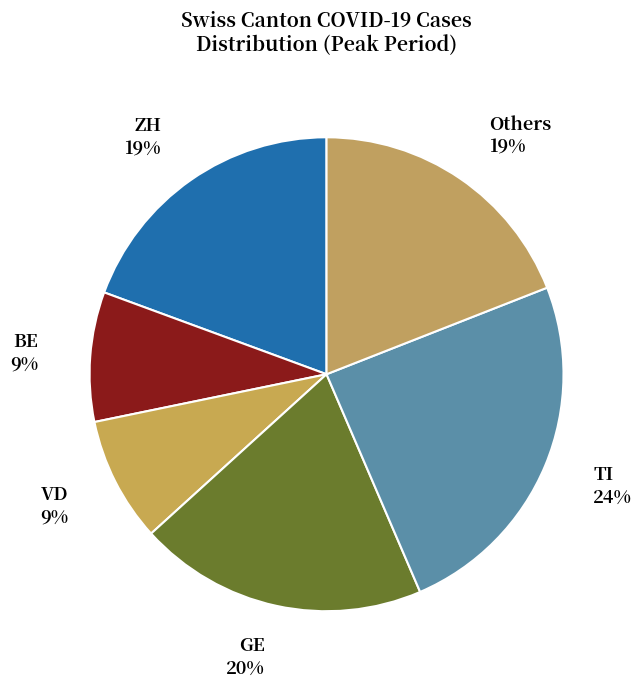

What is the largest slice in the pie chart?

TI